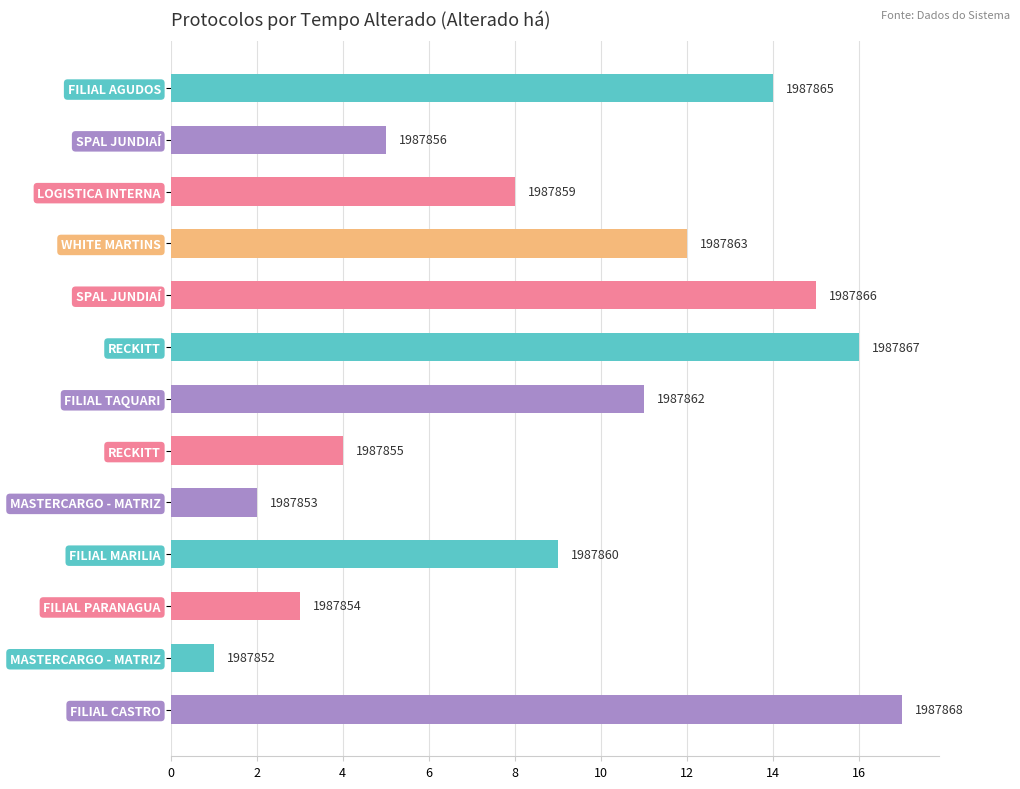

Does the chart contain any negative values?

No